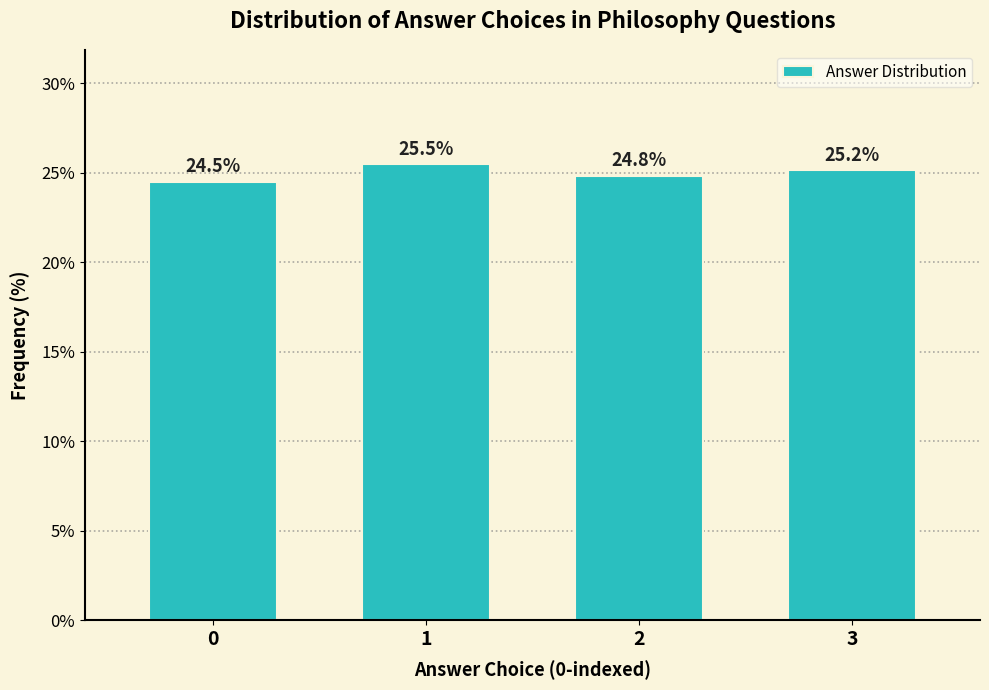

Reading left to right, list all the values displayed in this chart.

0=24.5	1=25.5	2=24.8	3=25.2